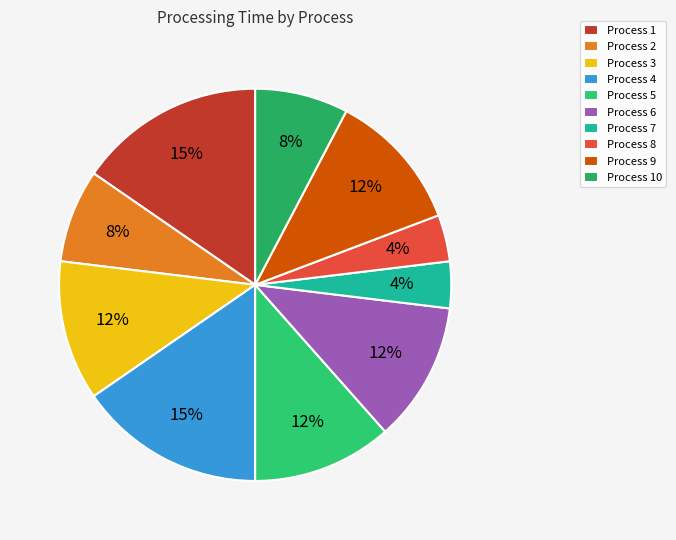

How many segments does this pie chart have?

10